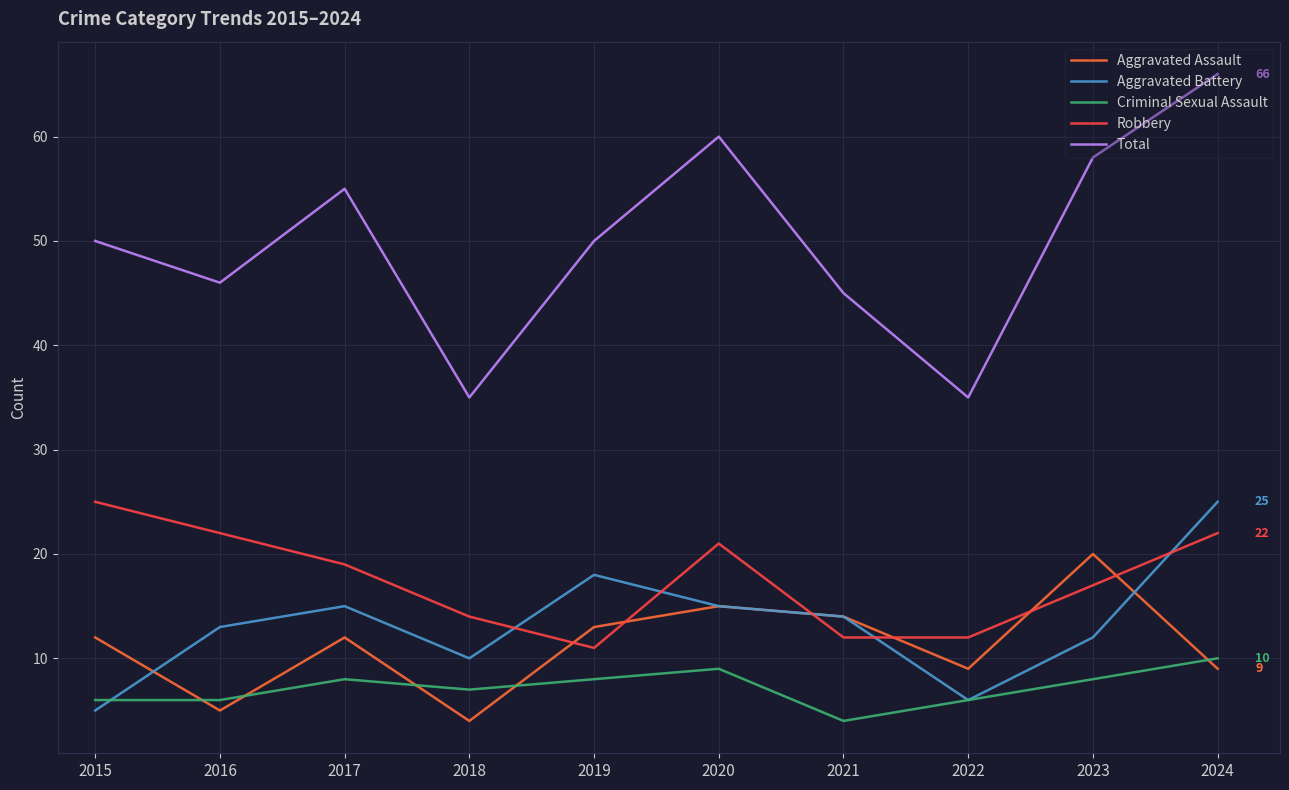

What is the difference between the second highest and second lowest values in the Total series?

25